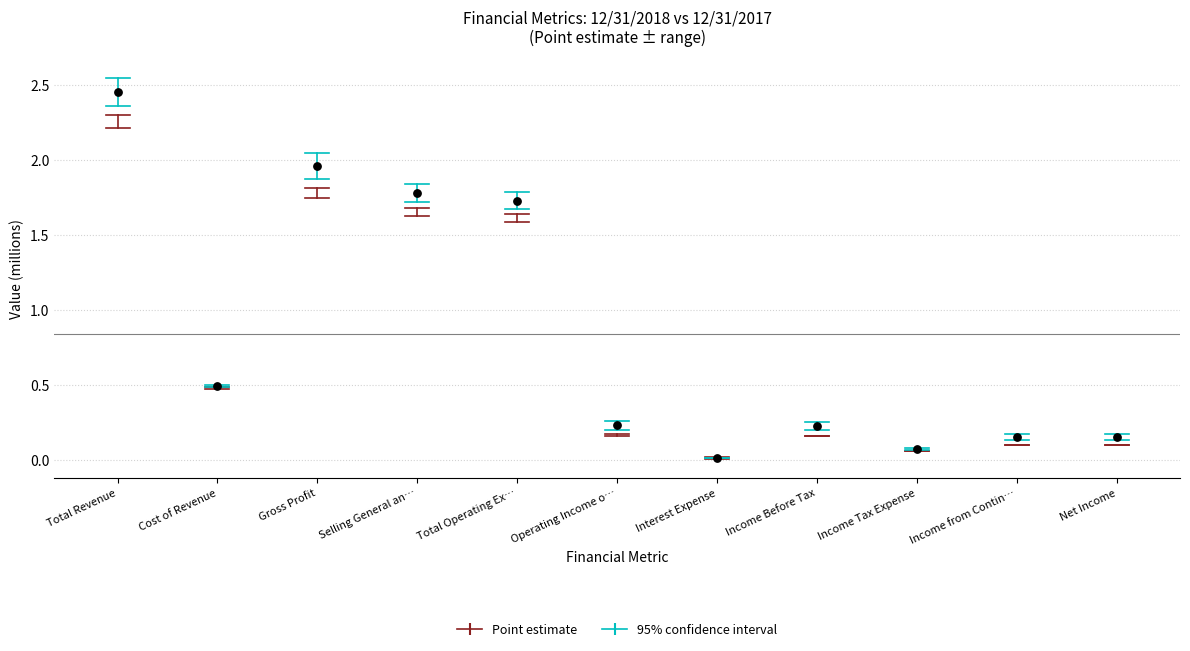

What is the average Y value?

0.8